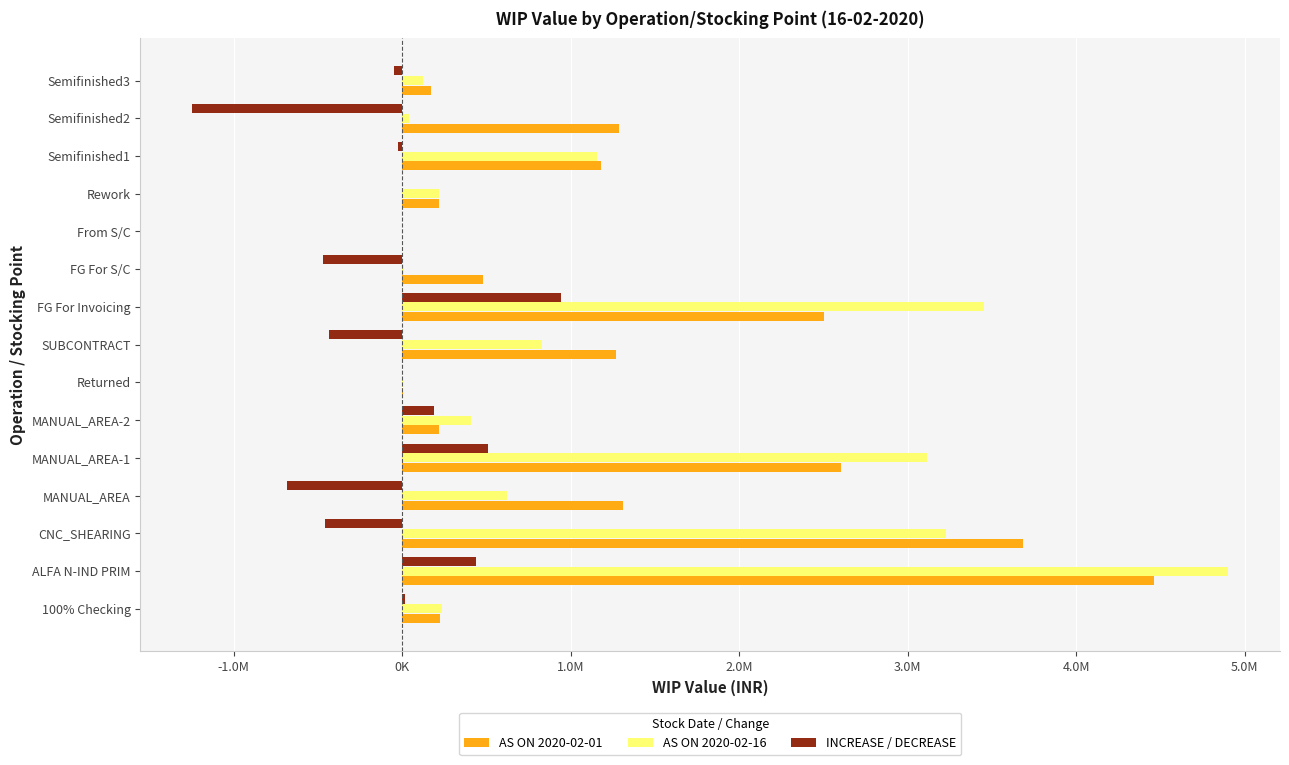

What is the value of the INCREASE / DECREASE bar at the 8th from the left?

-435785.6